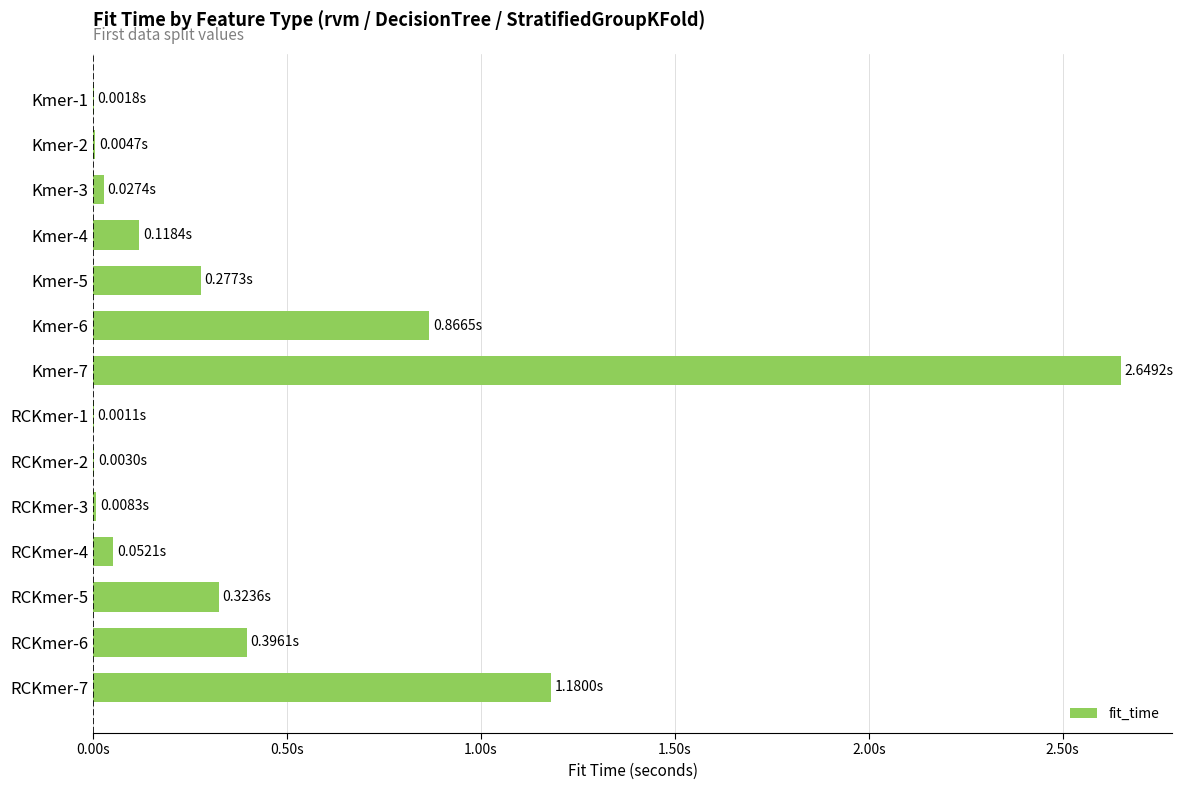

At which category does the chart reach its peak across all series?

Kmer-7